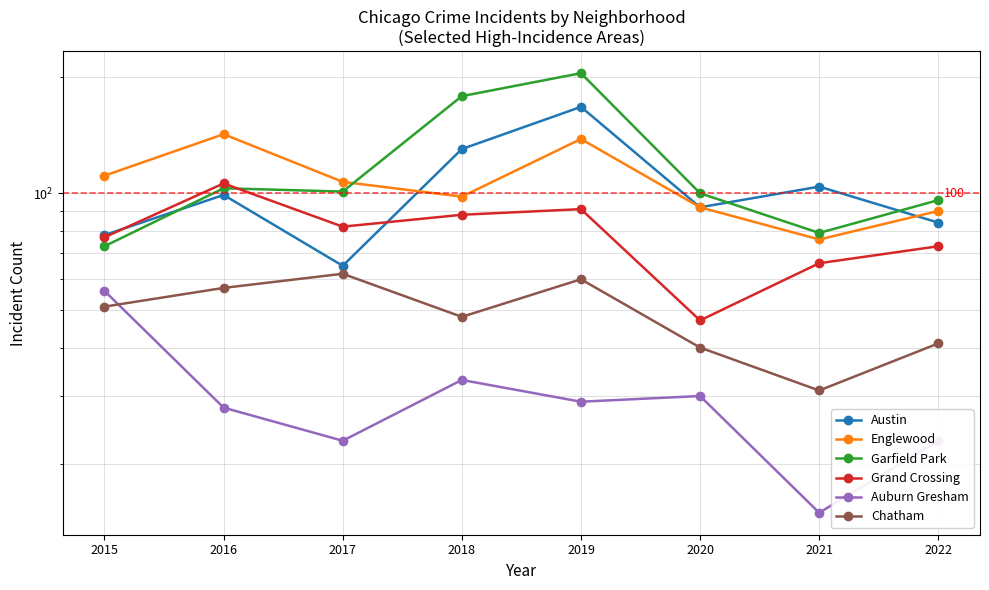

How many interior local valleys does the Grand Crossing series have?

2